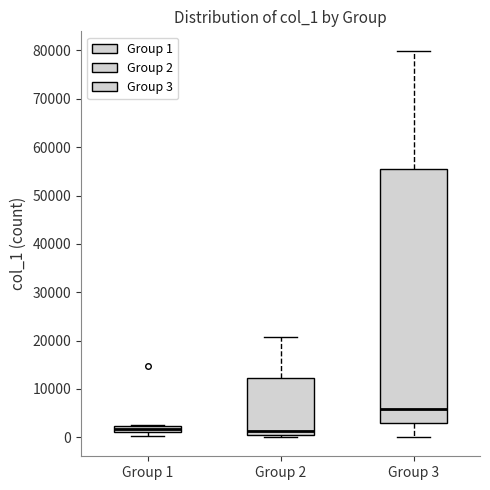

Where is the upper edge of the box for Group 2 on the y-axis? The values are not printed on the chart, so give them approximately, as read against the axis.

12000